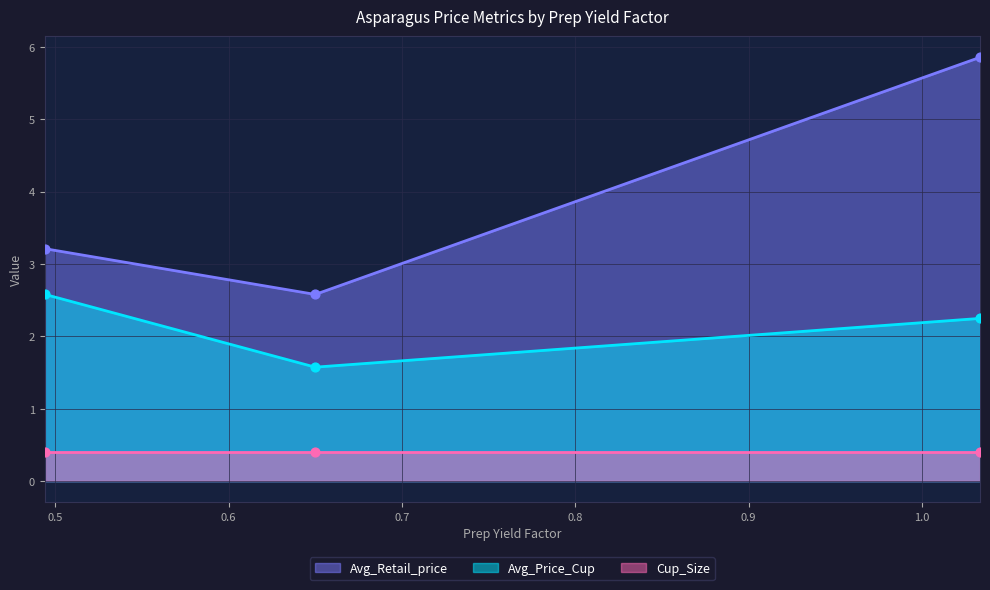

What is the lowest value of the Avg_Retail_price series?

2.6